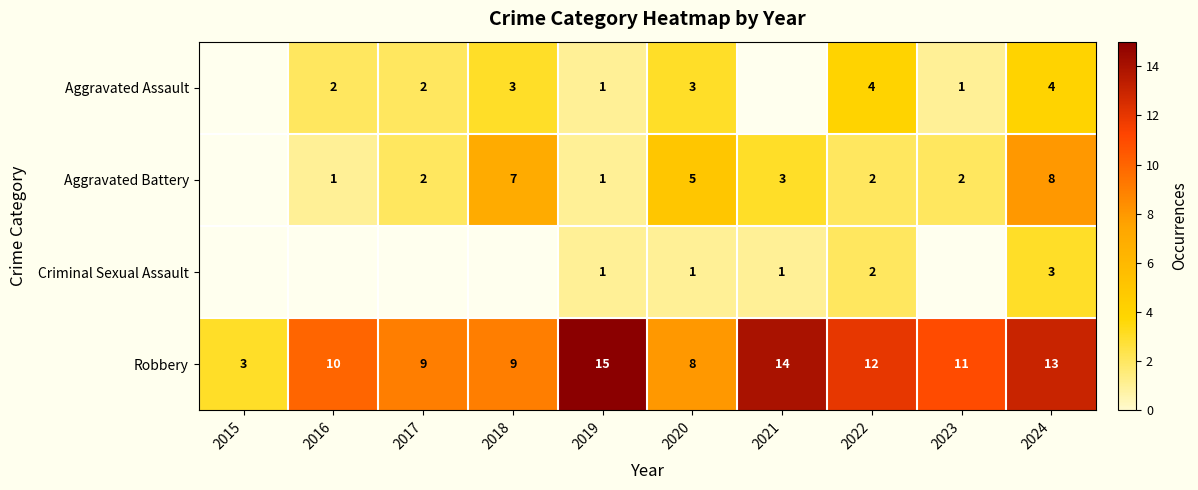

What is the difference between the Robbery values at 2022 and 2018?

3